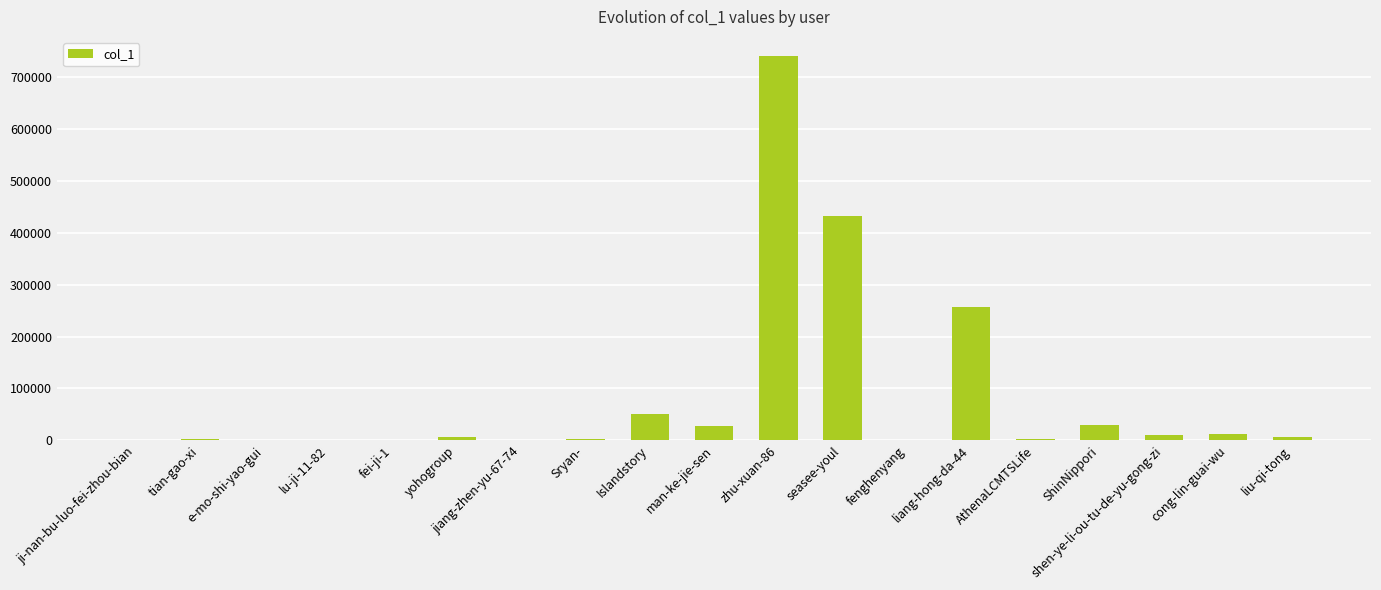

Where is the data nearest to the value 370401?

seasee-youl